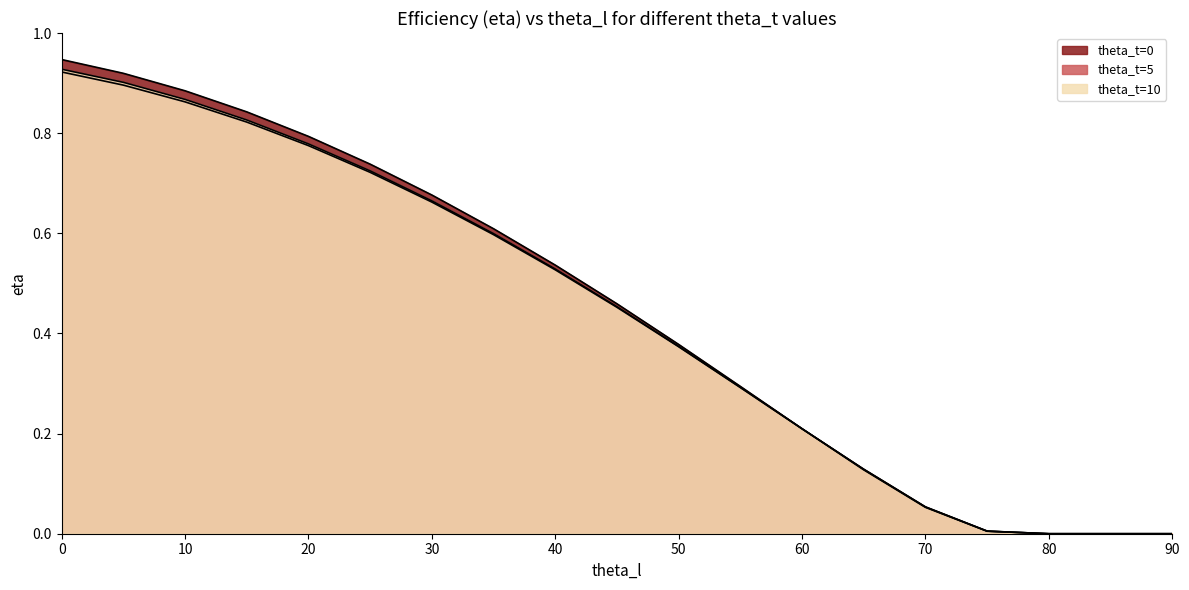

What is the difference between the maximum and second lowest values in the theta_t=0 series?

0.9